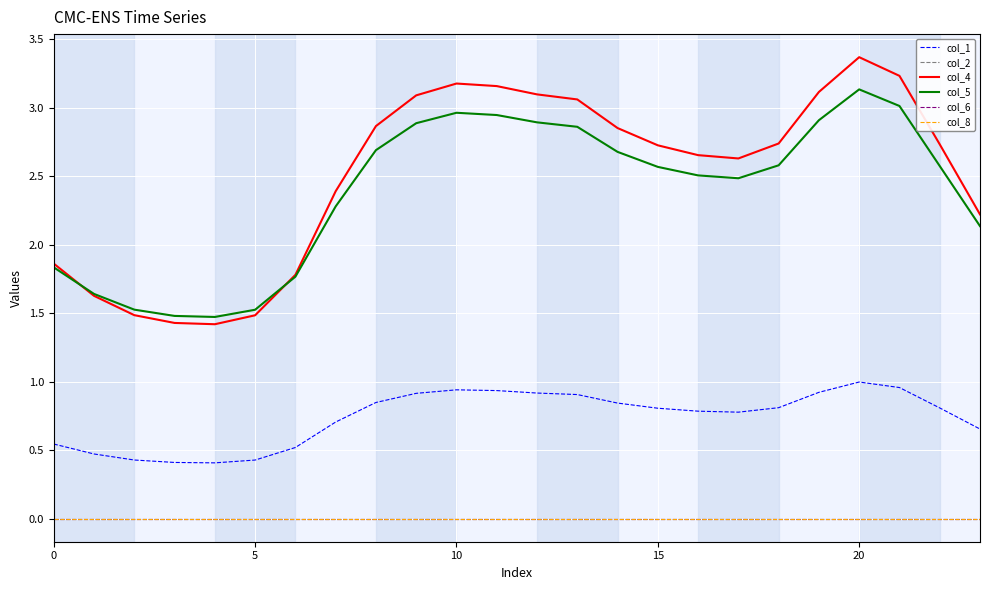

True or false: col_2 and col_5 intersect in this chart.

False